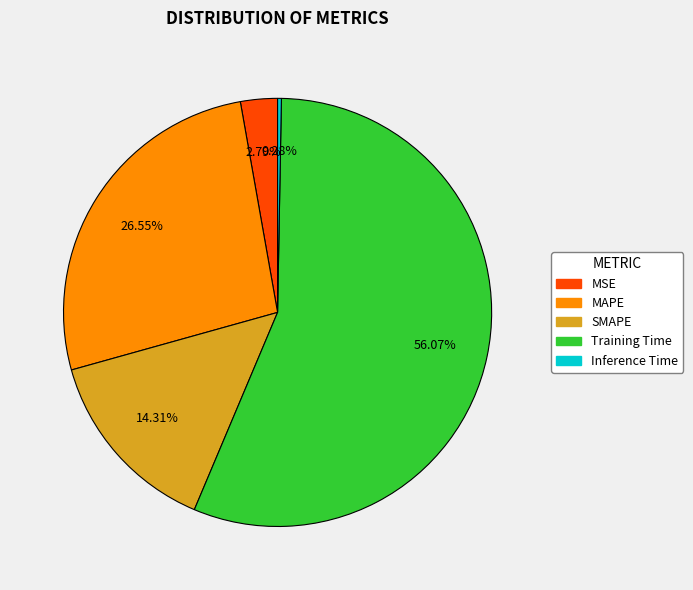

Which has a higher value, MSE or Inference Time?

MSE